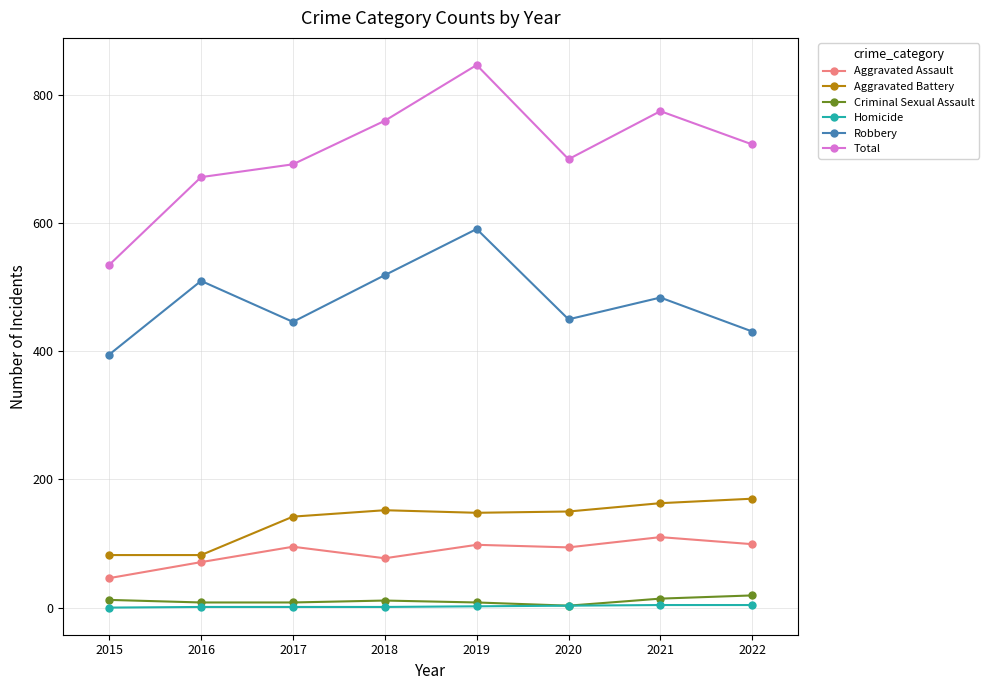

True or false: Aggravated Assault has a value of 102 at 2016.

False